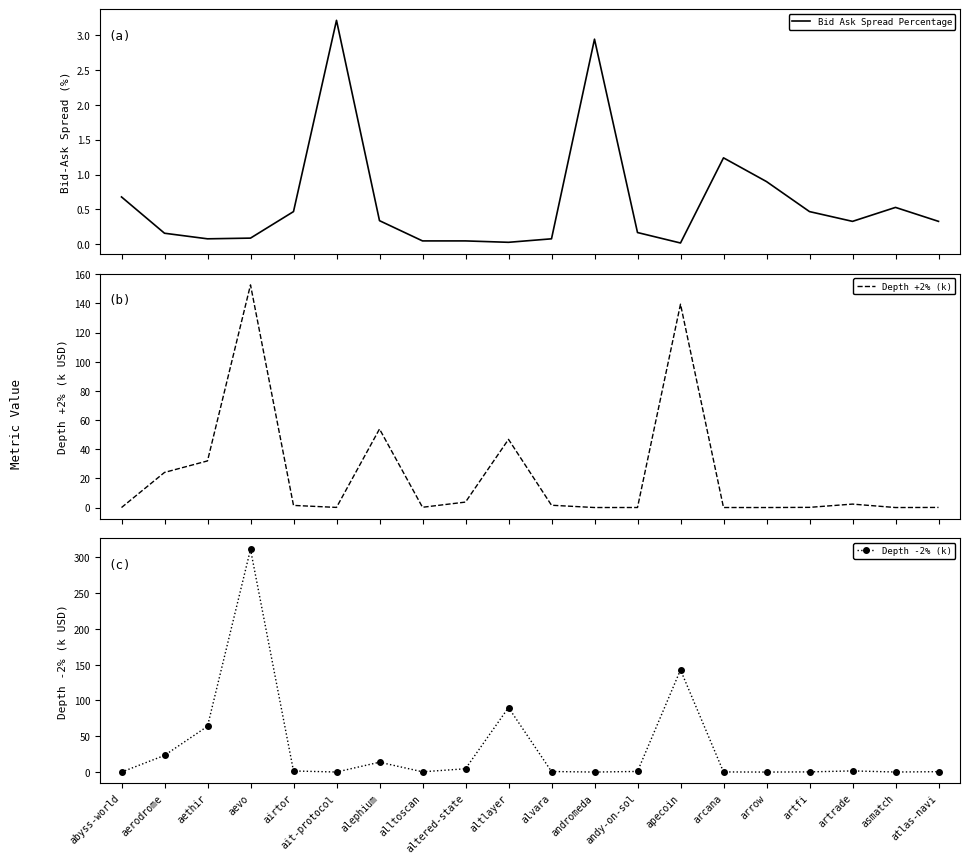

What value does the Bid Ask Spread Percentage series have at alvara?

0.1